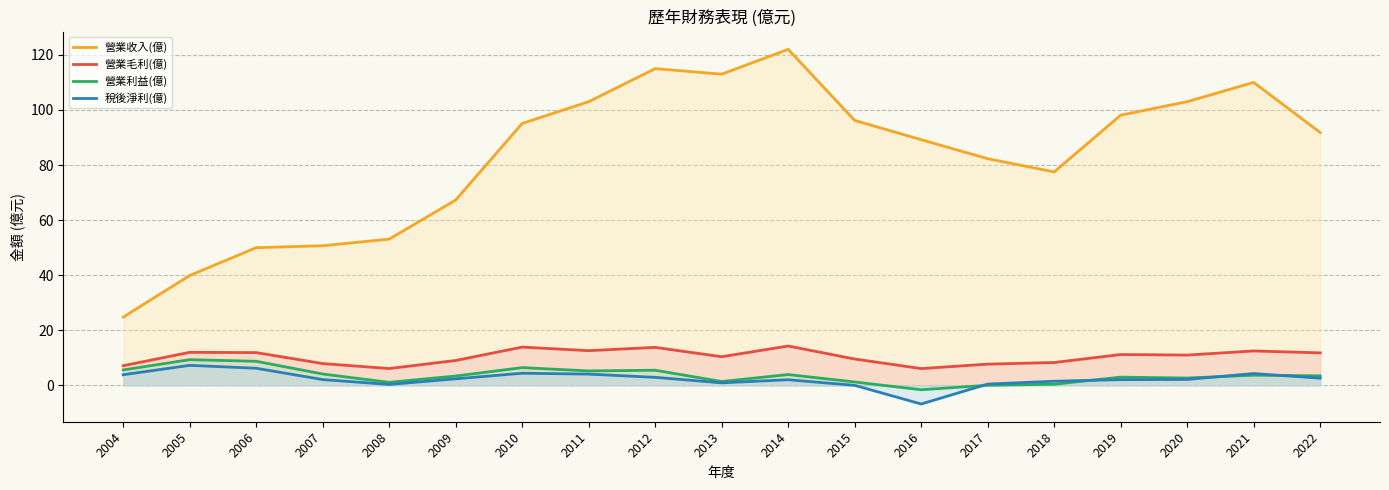

At which category does 營業利益(億) reach its first local valley?

2008